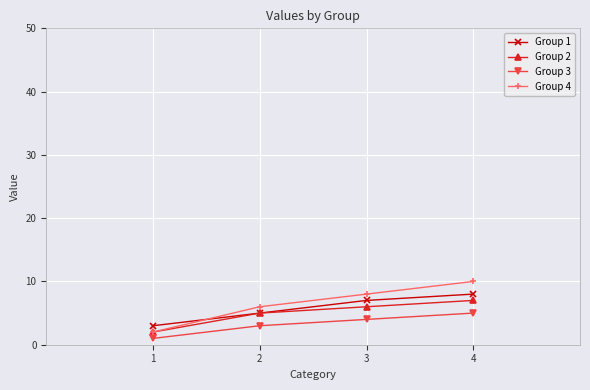

Which series has the widest spread of values?

Group 4